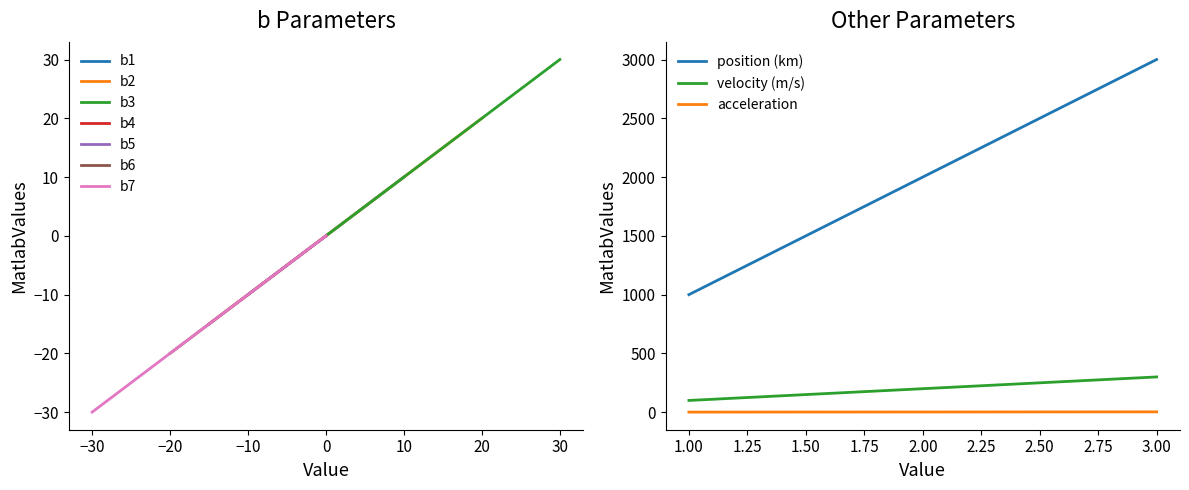

At which category is the sum across all series the highest?

3.00